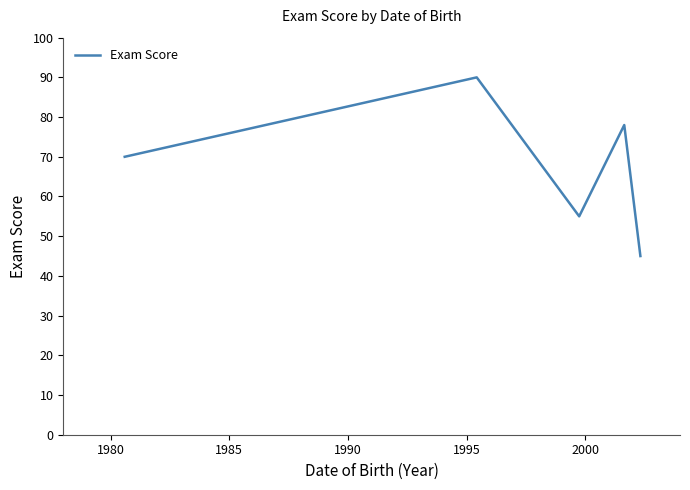

What is the average value?

68